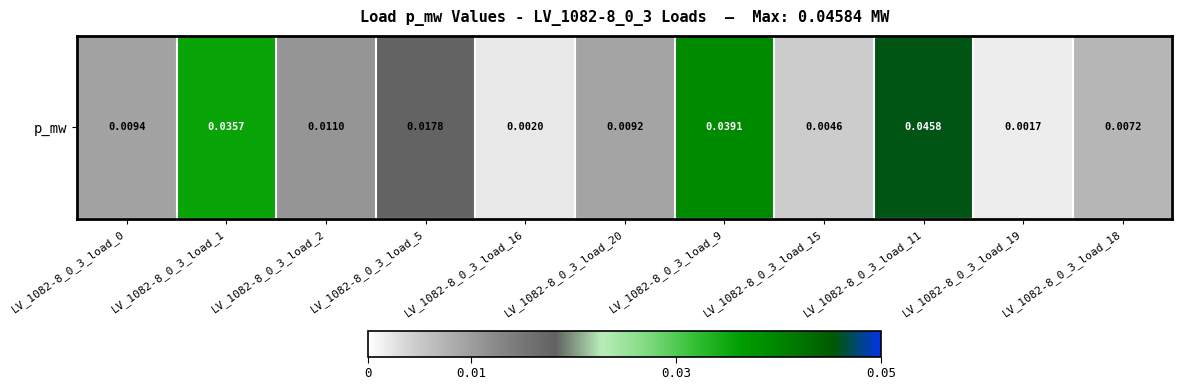

The value at LV_1082-8_0_3_load_15 is 0.0. True or false?

True